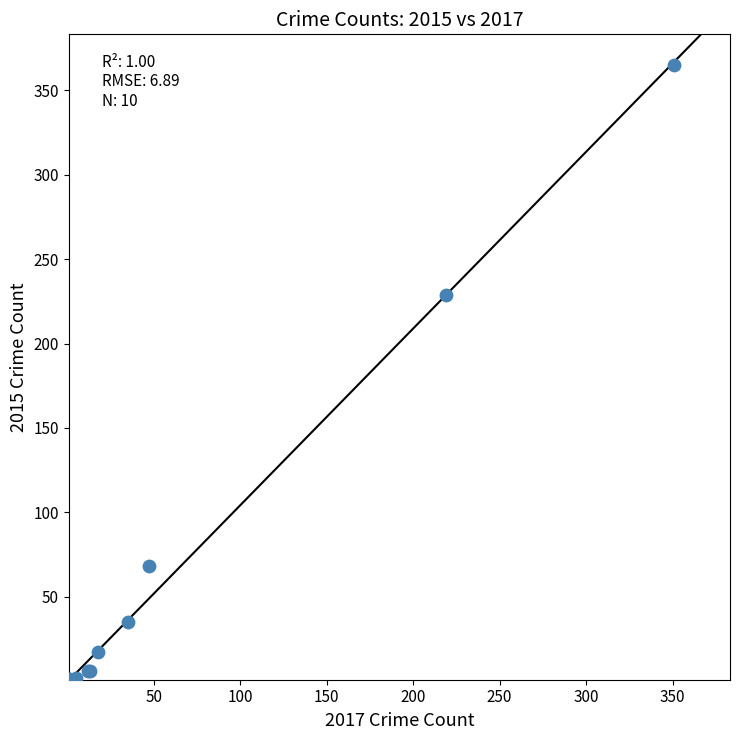

What Y value in the scatter plot is closest to 183?

229